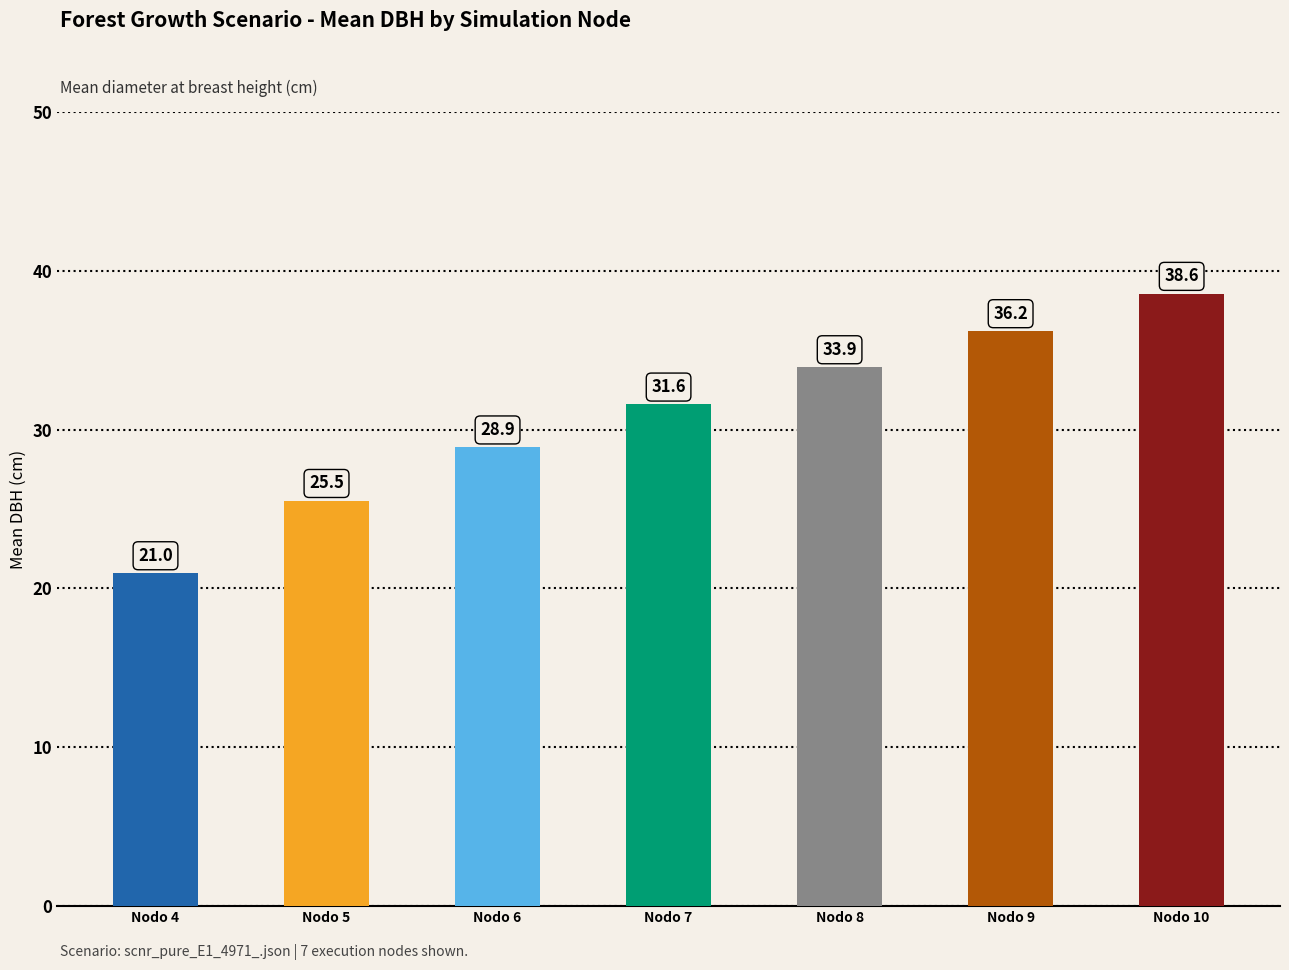

Reading left to right, extract all data points from this chart.

21.0	25.5	28.9	31.6	33.9	36.2	38.6